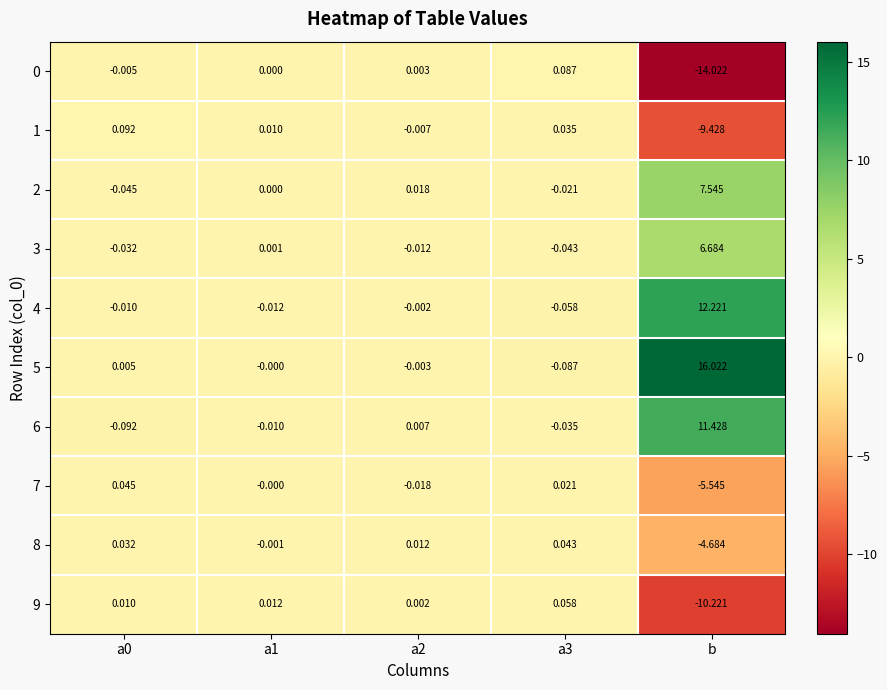

Is the value of 3 at a0 greater than the value of 7 at a0?

No